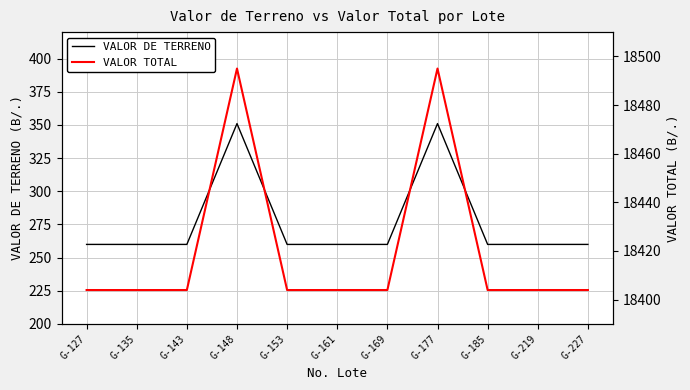

What is the total value across all series at G-185?

18663.8